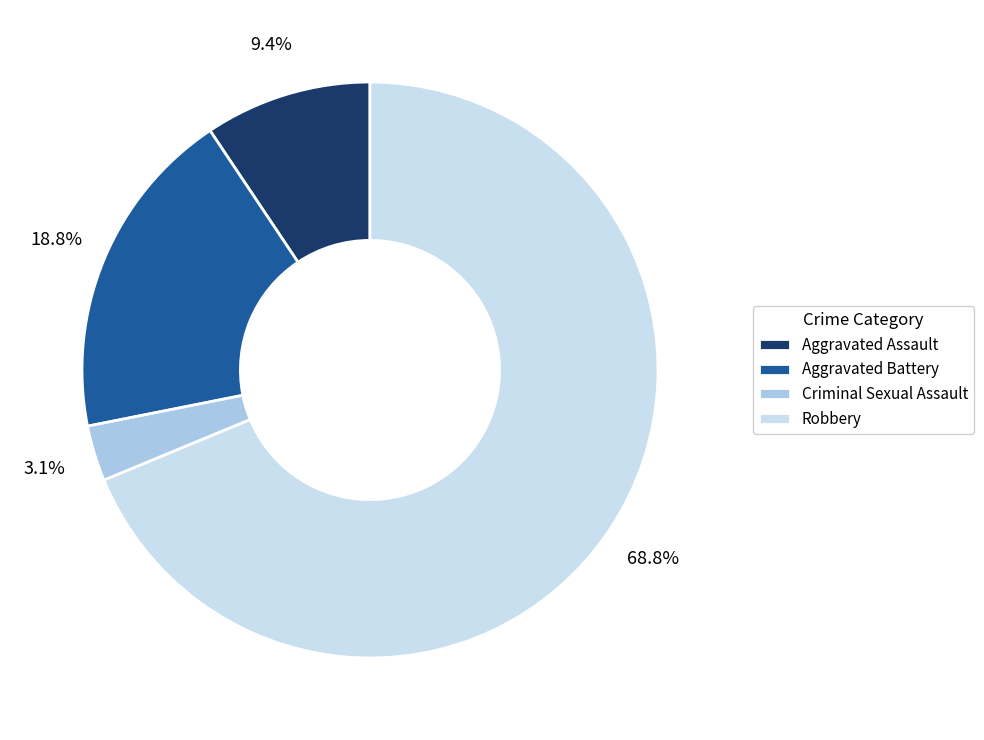

Combined, do Robbery and Aggravated Assault account for over 50%?

Yes